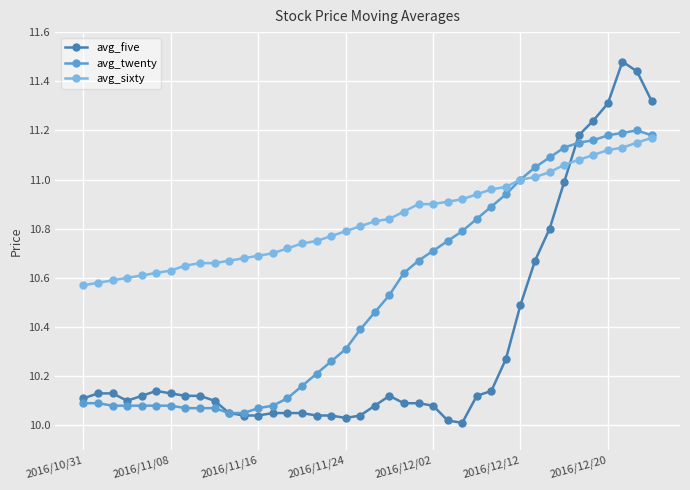

True or false: avg_twenty has more than 0 points higher than both neighbors.

True